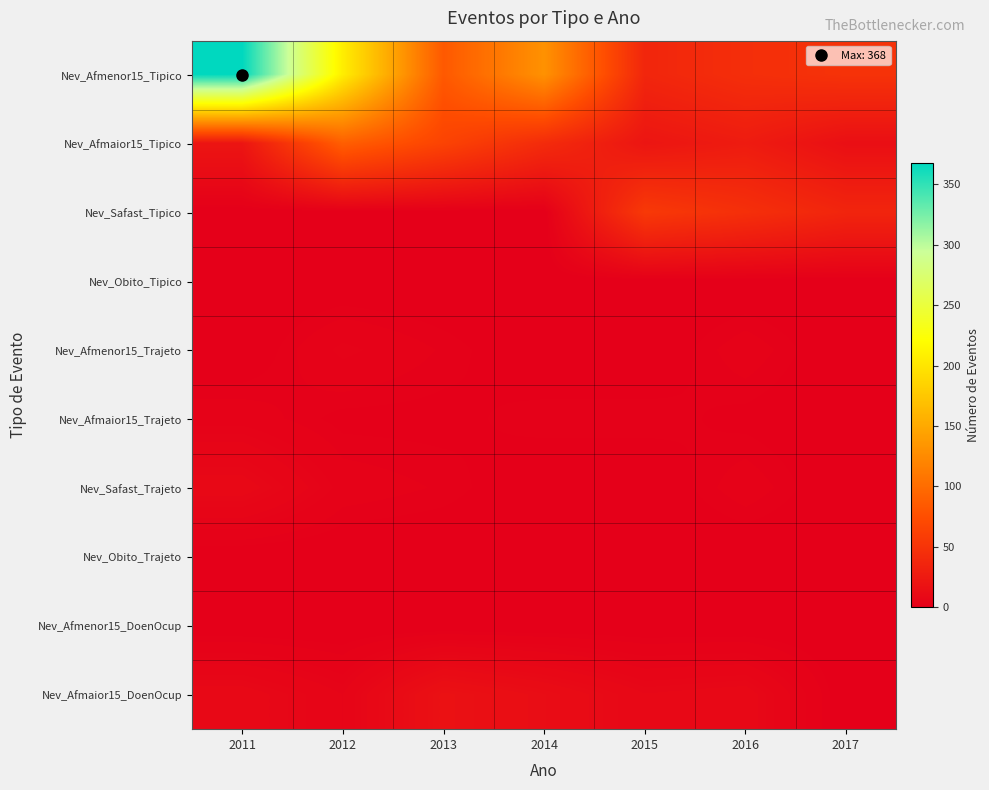

Reading left to right, list all the values displayed in this chart.

Nev_Afmenor15_Tipico: 2011=368	2012=207	2013=84	2014=131	2015=37	2016=45	2017=49
Nev_Afmaior15_Tipico: 2011=21	2012=89	2013=65	2014=42	2015=21	2016=27	2017=15
Nev_Safast_Tipico: 2011=0	2012=0	2013=0	2014=0	2015=55	2016=46	2017=36
Nev_Obito_Tipico: 2011=0	2012=0	2013=0	2014=0	2015=0	2016=0	2017=0
Nev_Afmenor15_Trajeto: 2011=0	2012=4	2013=2	2014=0	2015=0	2016=3	2017=0
Nev_Afmaior15_Trajeto: 2011=3	2012=1	2013=1	2014=2	2015=2	2016=1	2017=0
Nev_Safast_Trajeto: 2011=9	2012=3	2013=2	2014=0	2015=0	2016=3	2017=0
Nev_Obito_Trajeto: 2011=0	2012=0	2013=0	2014=0	2015=0	2016=0	2017=0
Nev_Afmenor15_DoenOcup: 2011=0	2012=0	2013=0	2014=0	2015=0	2016=0	2017=0
Nev_Afmaior15_DoenOcup: 2011=9	2012=5	2013=17	2014=13	2015=8	2016=9	2017=0